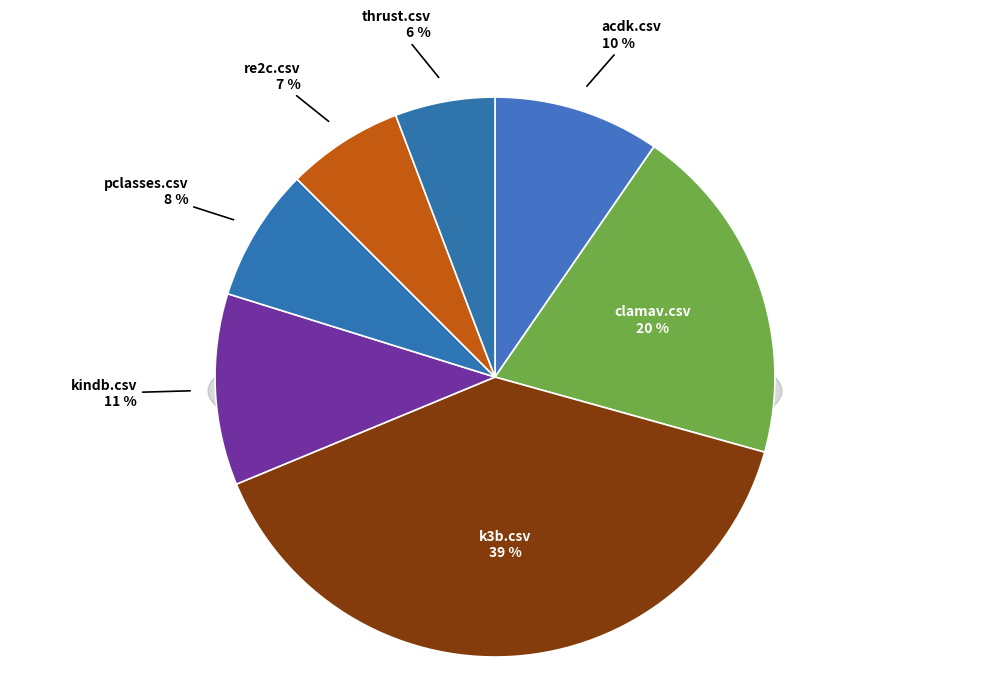

What is the total percentage of pclasses.csv and thrust.csv?

13.5%